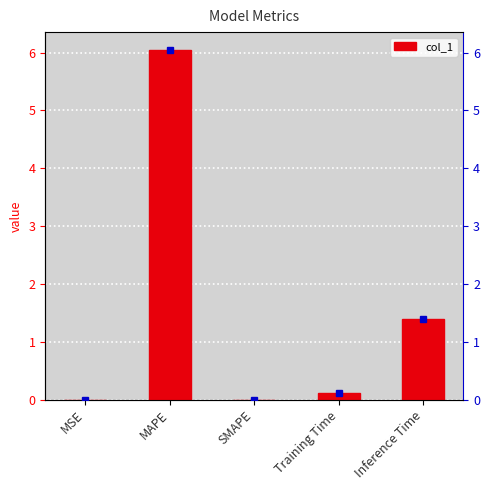

True or false: the data shows 3.3 at SMAPE.

False